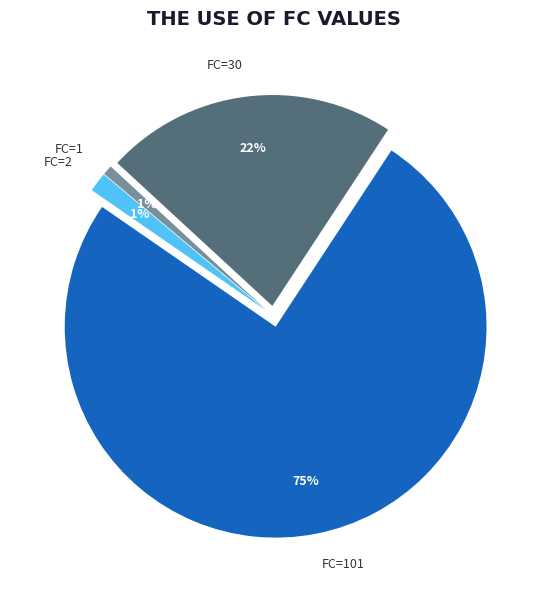

To the nearest percent, what portion does FC=30 represent?

22%